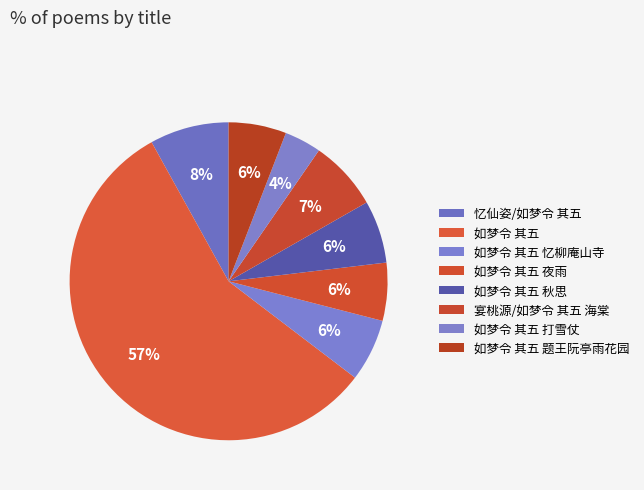

Does 如梦令 其五 题王阮亭雨花园 represent more than half of the total?

No